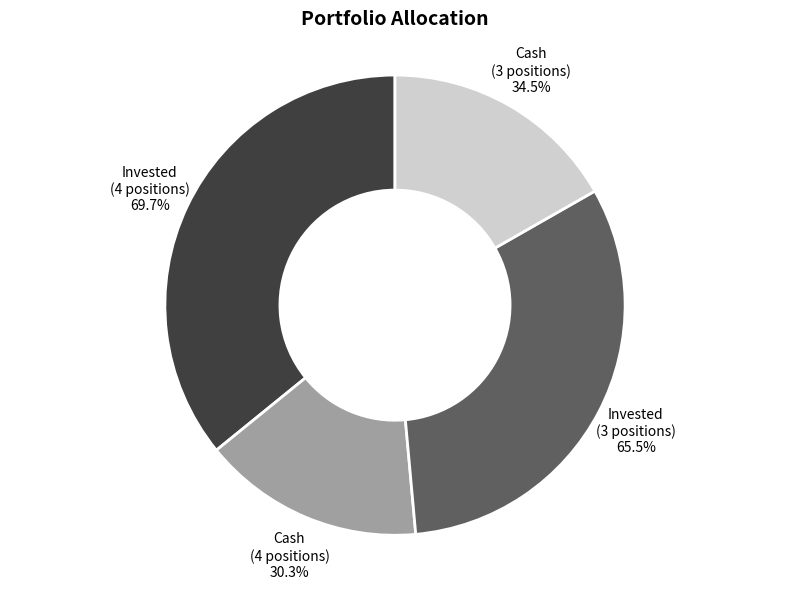

Does 2024-11-5 account for over 50% of the chart?

No